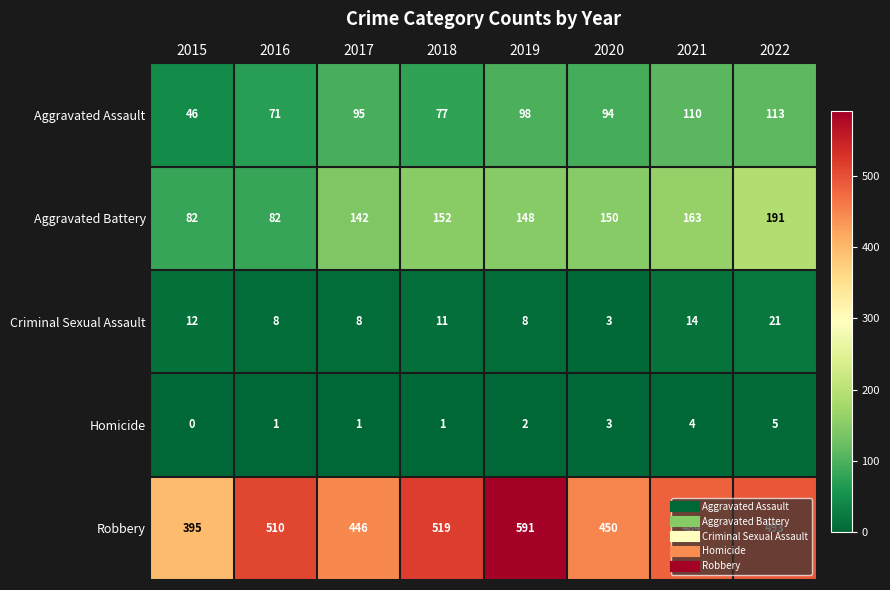

The value of Aggravated Assault at 2016 is 71. True or false?

True